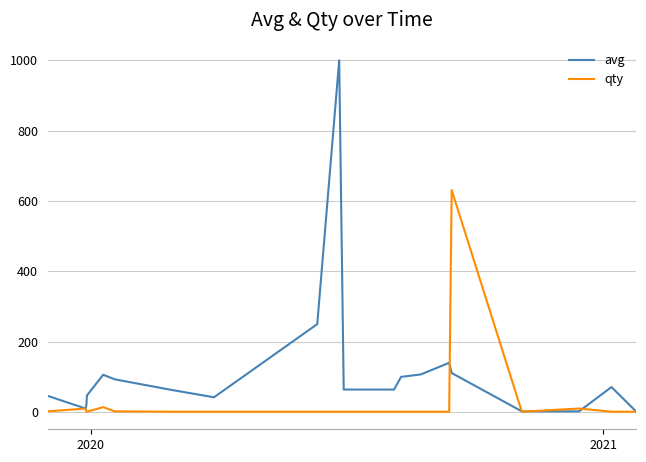

Which series has the largest total across all categories?

avg